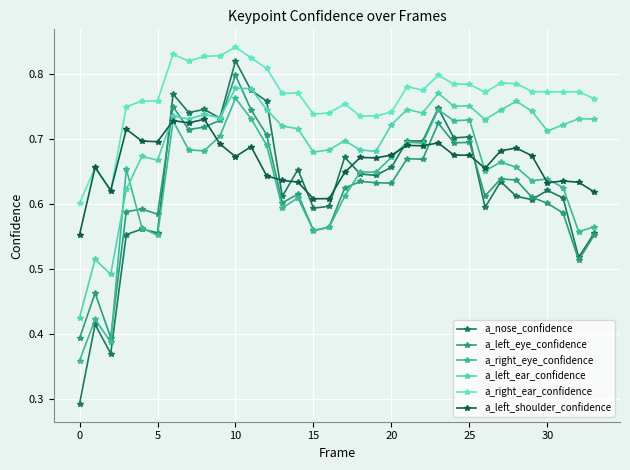

How many lines are shown in the chart?

6